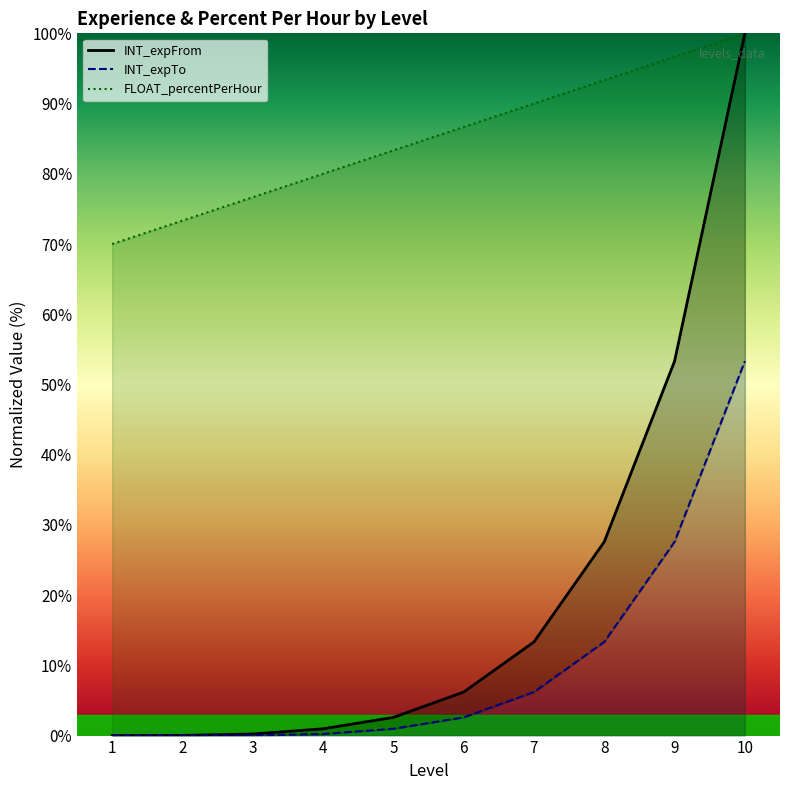

True or false: INT_expTo and INT_expFrom intersect in this chart.

False